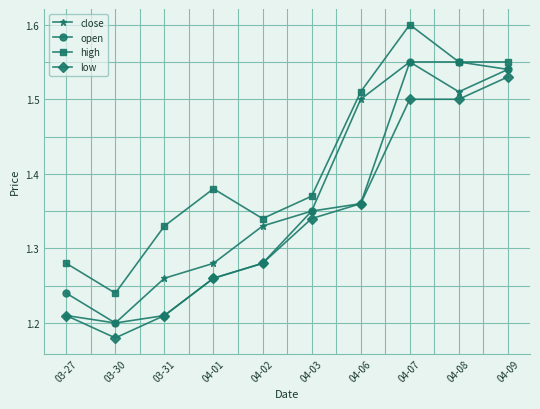

True or false: high and close intersect in this chart.

False